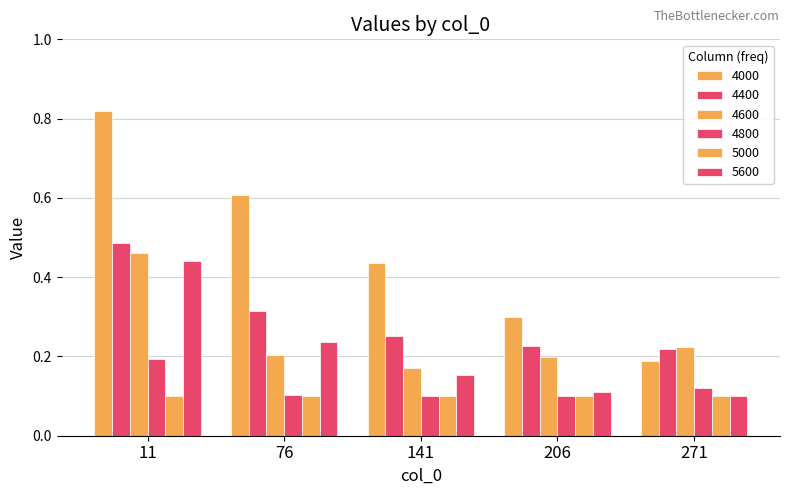

Which series has the widest spread of values?

4000